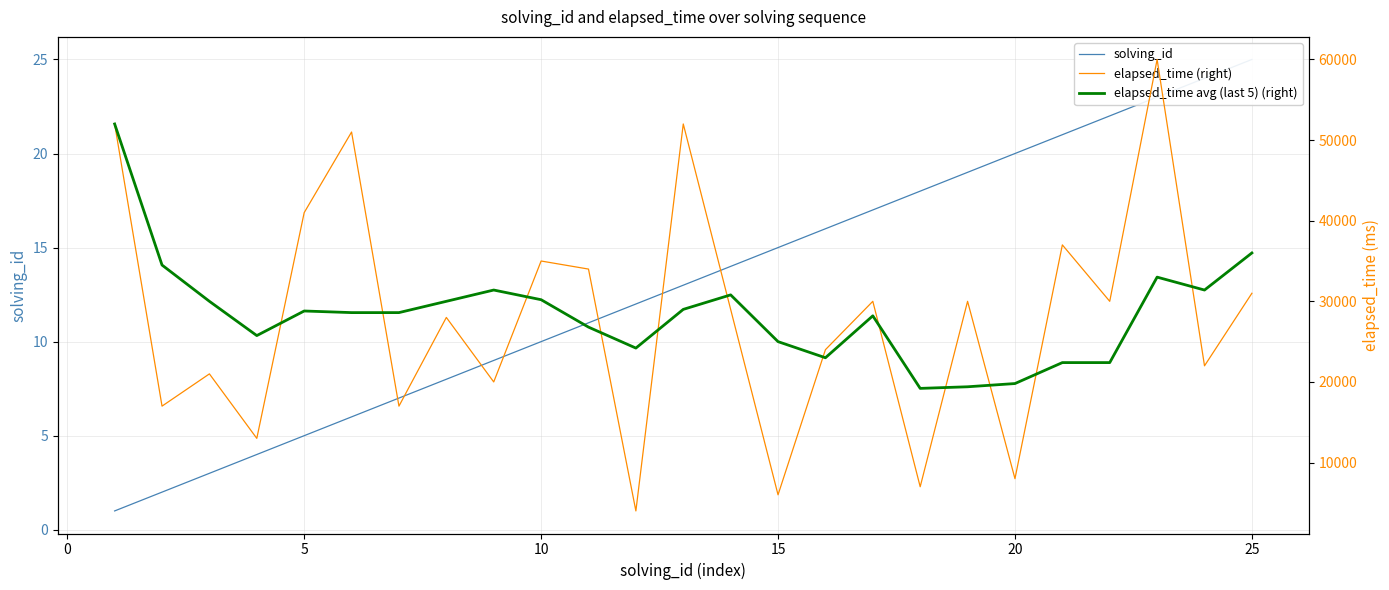

What is the sum of all elapsed_time avg (last 5) (right) values?

710450